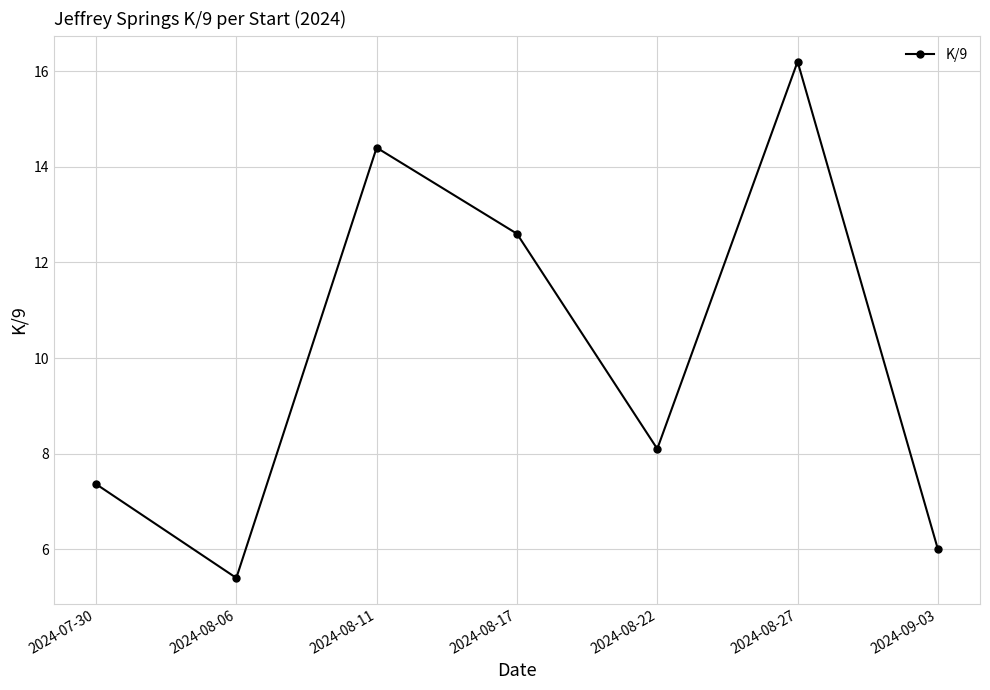

Does the chart have visible grid lines?

Yes